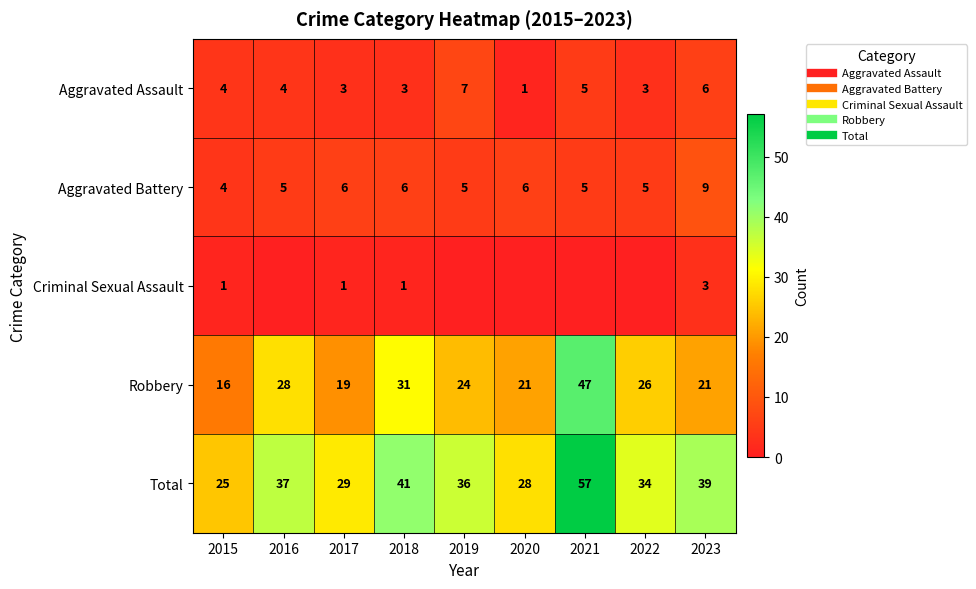

Between 2015 and 2018, which series saw the biggest shift?

Total